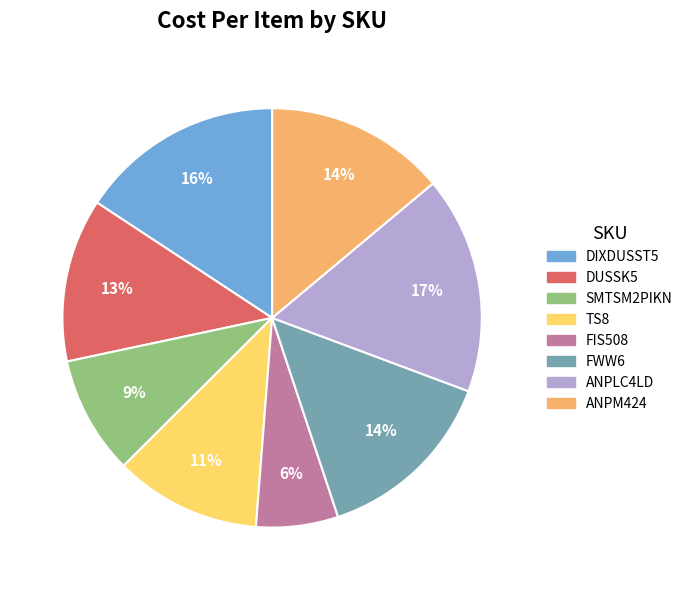

Is there a majority slice in this chart?

No